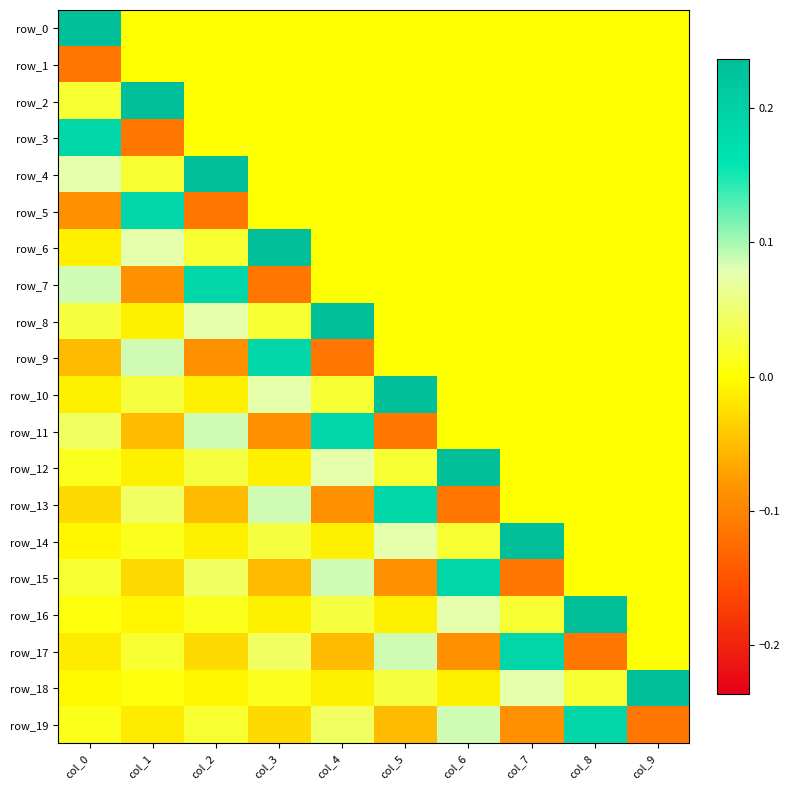

How many negative values does the row_10 series have?

2